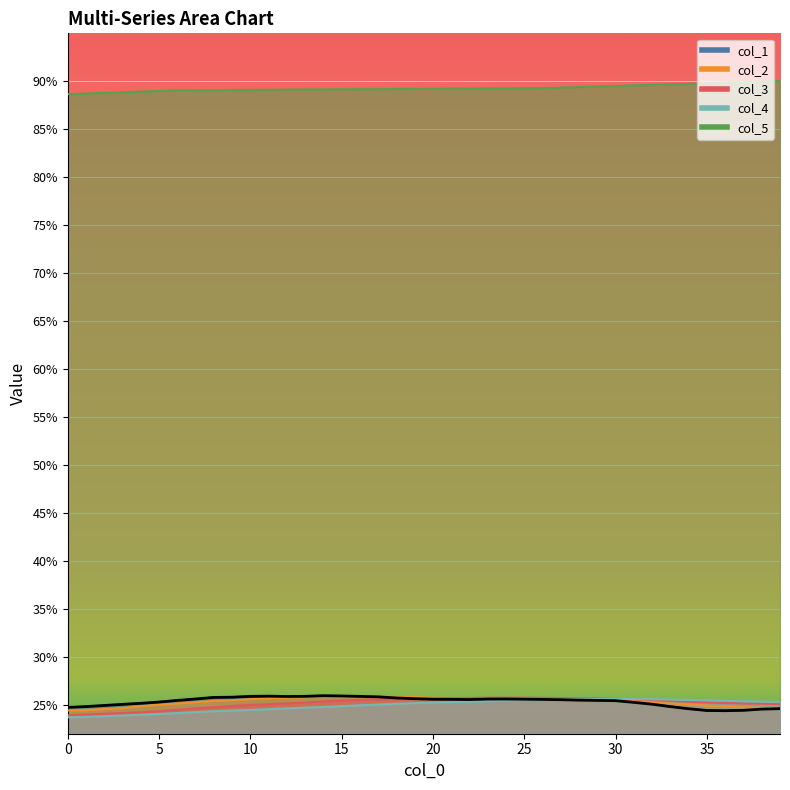

What is the difference between the highest and lowest values at 36?

0.7